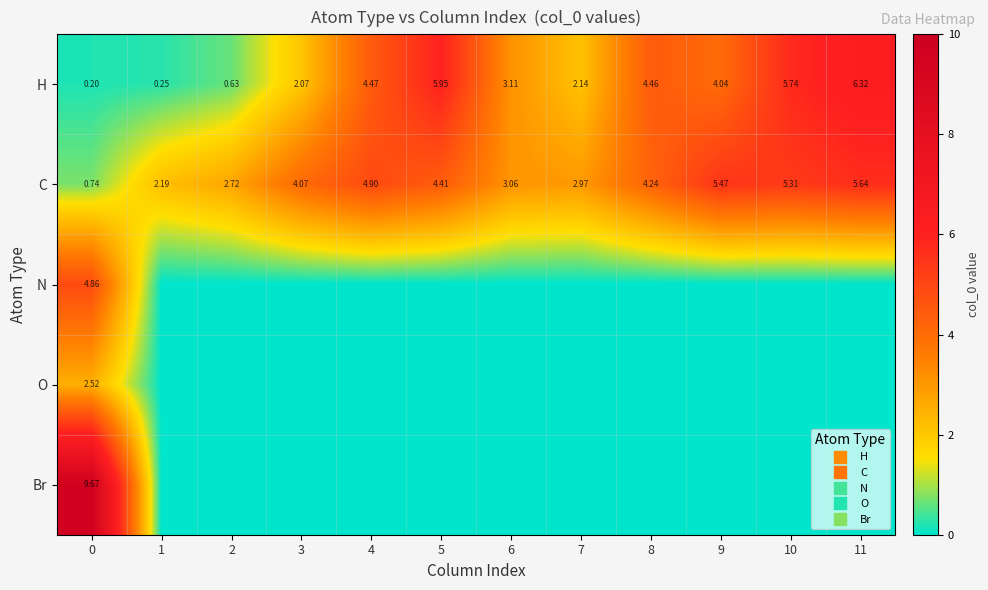

What is the sum of all N values?

4.9